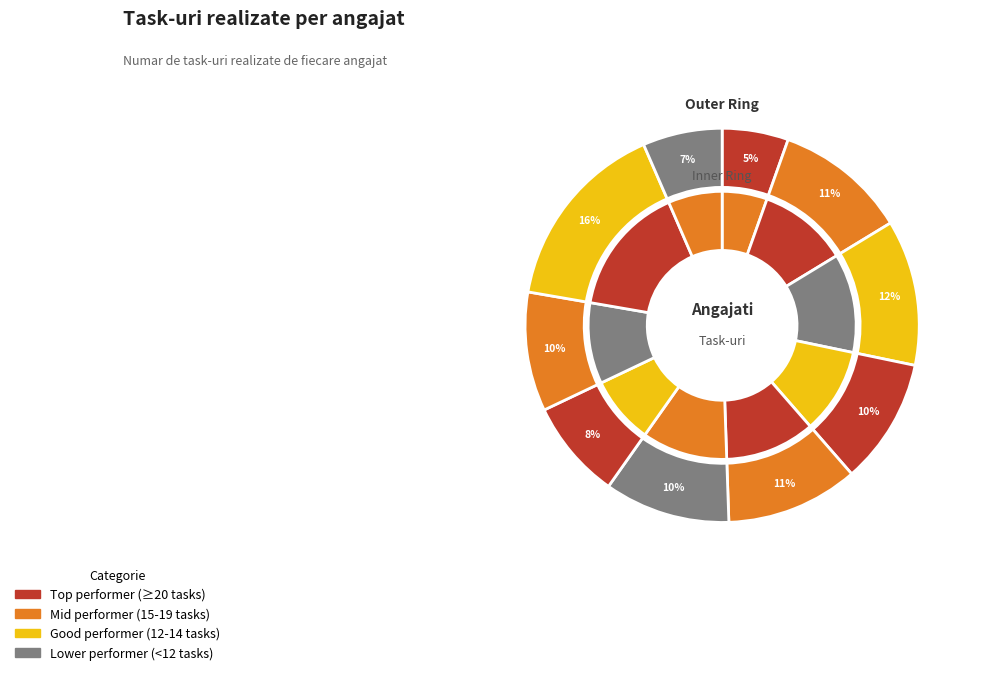

True or false: Guta Dana accounts for 10% of the total.

True